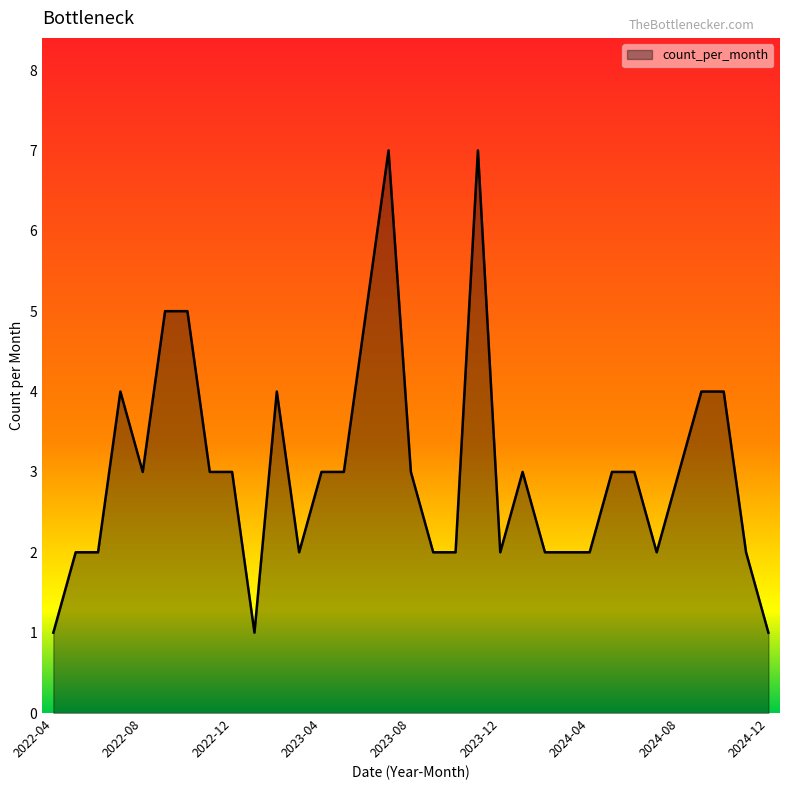

What is the maximum value shown in the chart?

7